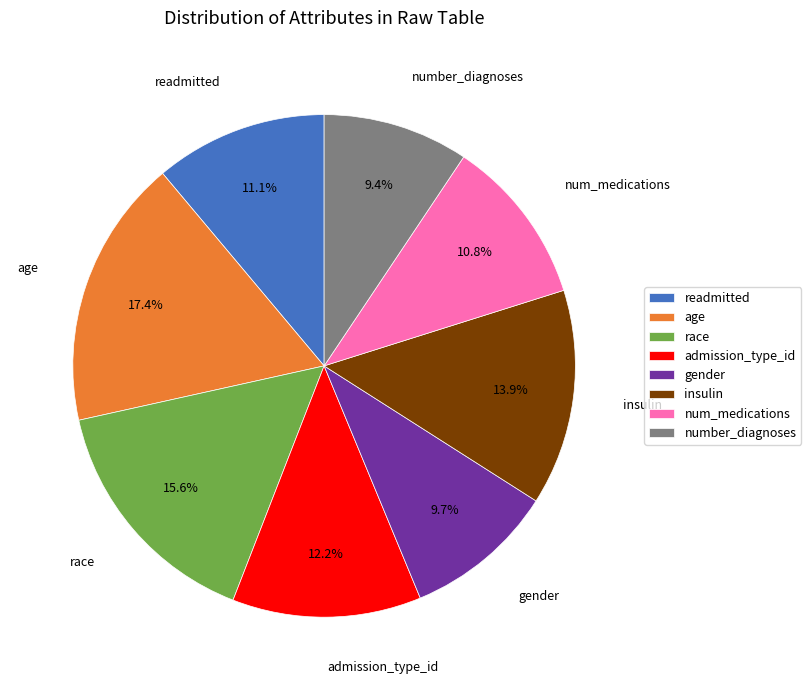

Is there a majority slice in this chart?

No